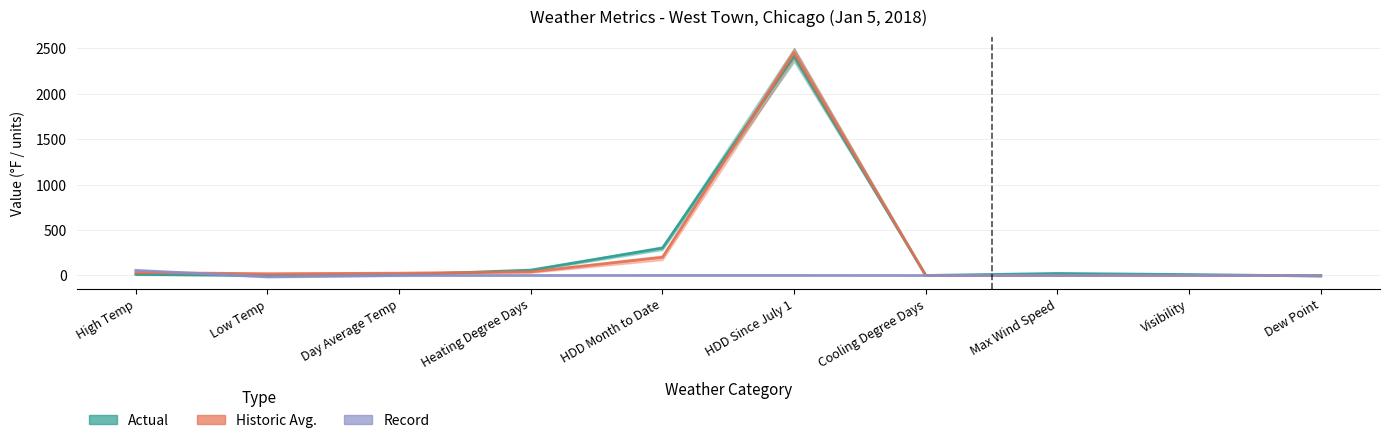

How many distinct data groups are displayed?

3